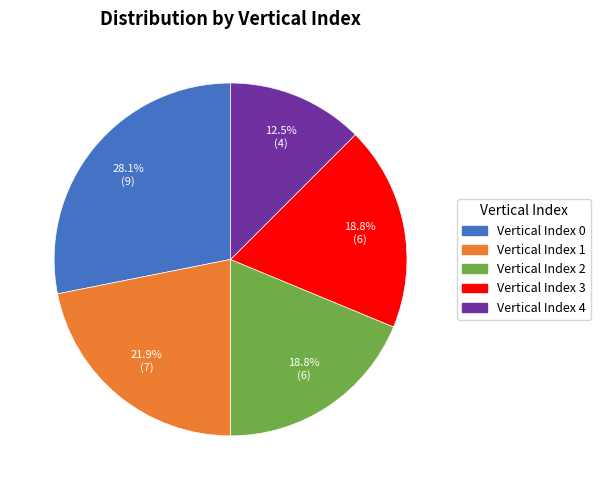

To the nearest percent, what is the difference between the largest and smallest slice percentages?

16%